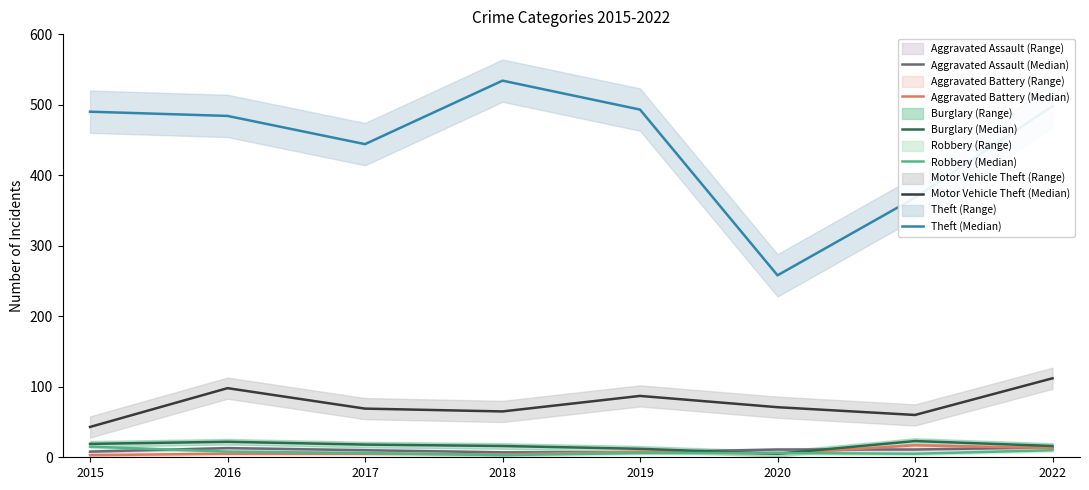

At which category is the sum across all series the highest?

2022